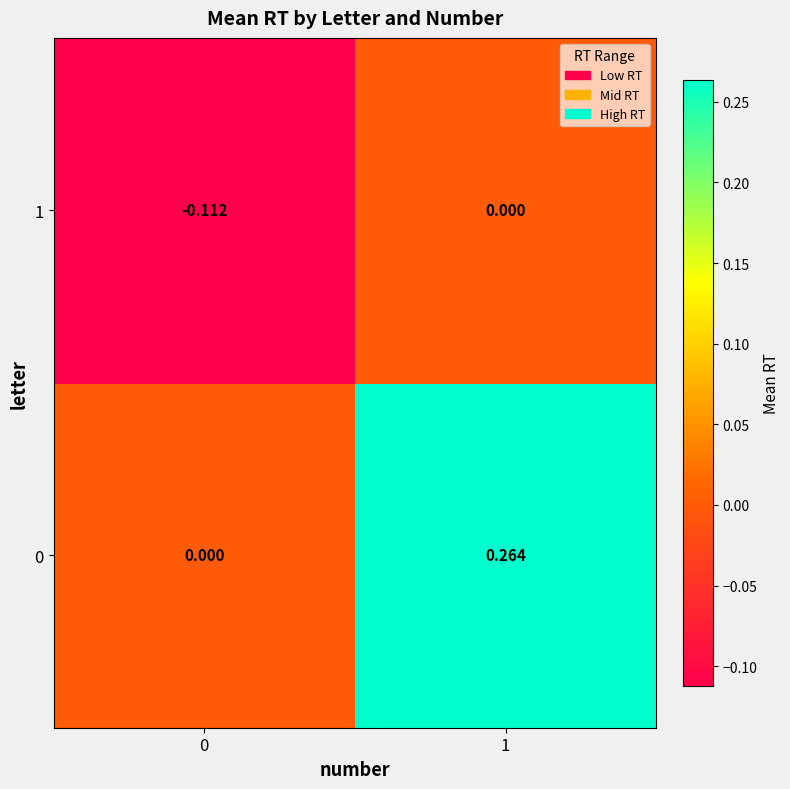

Is the value of 1 at 1 greater than the value of 0 at 1?

No